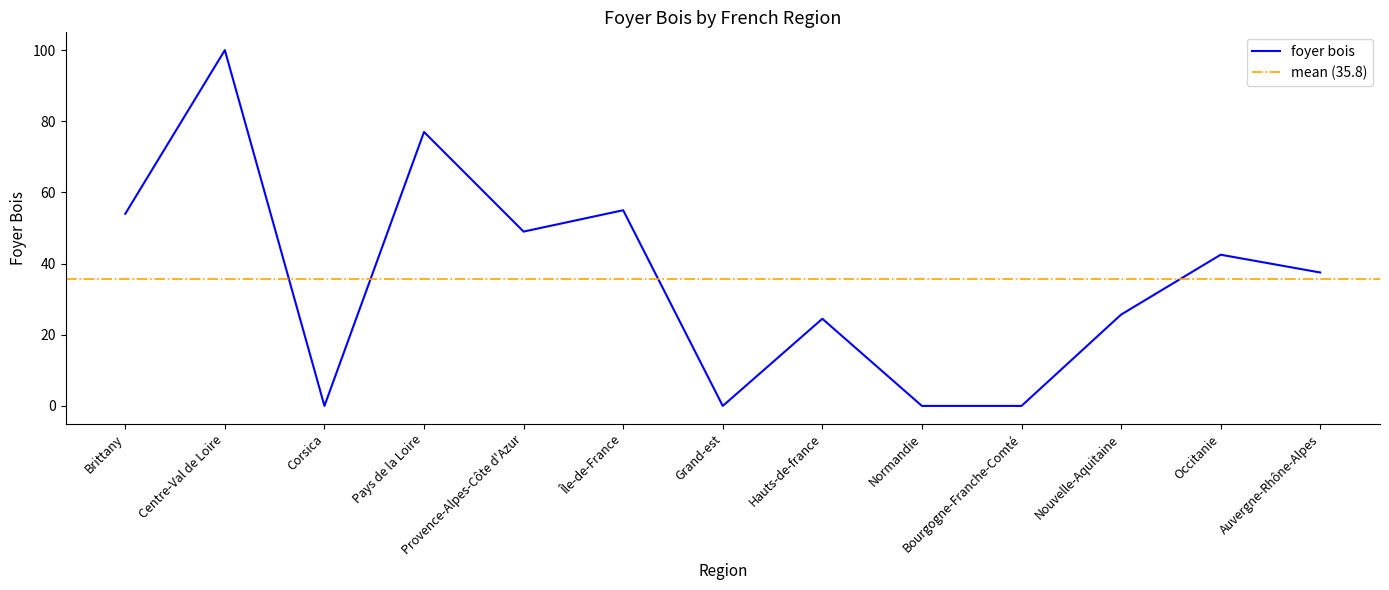

What is the maximum value shown in the chart?

100.0